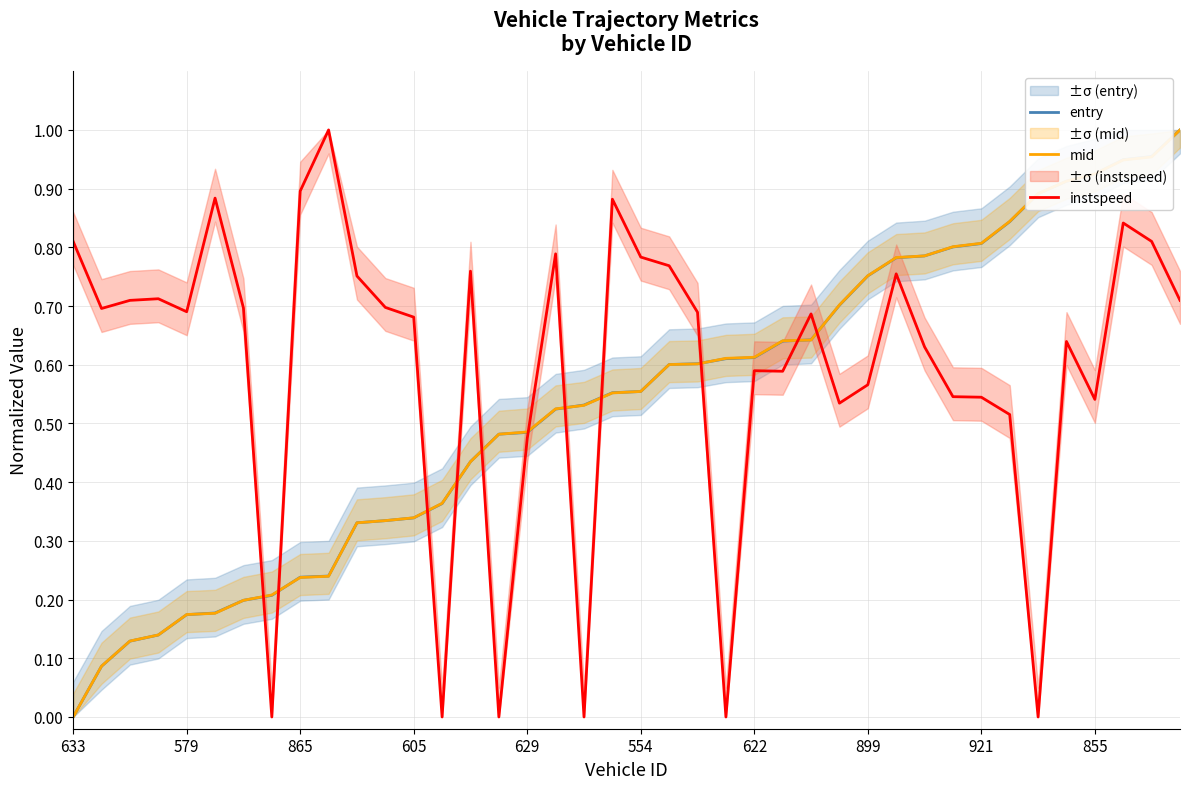

What is the difference between the maximum and minimum values in the instspeed series?

1.0